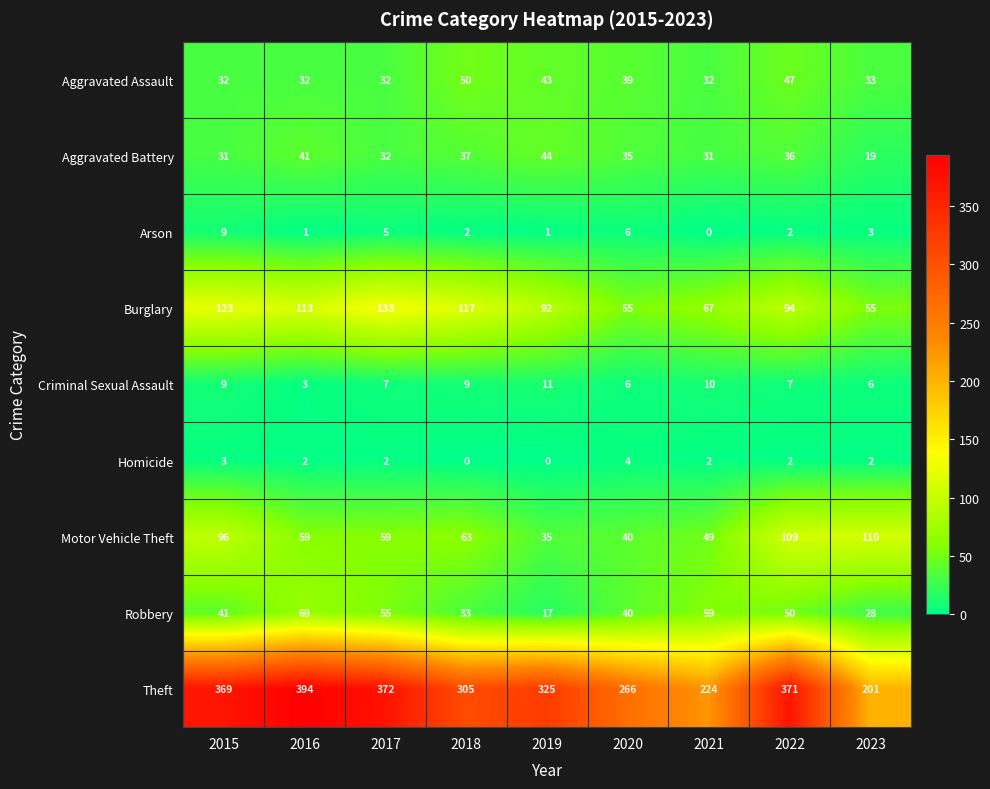

Count the number of categories in the chart.

9